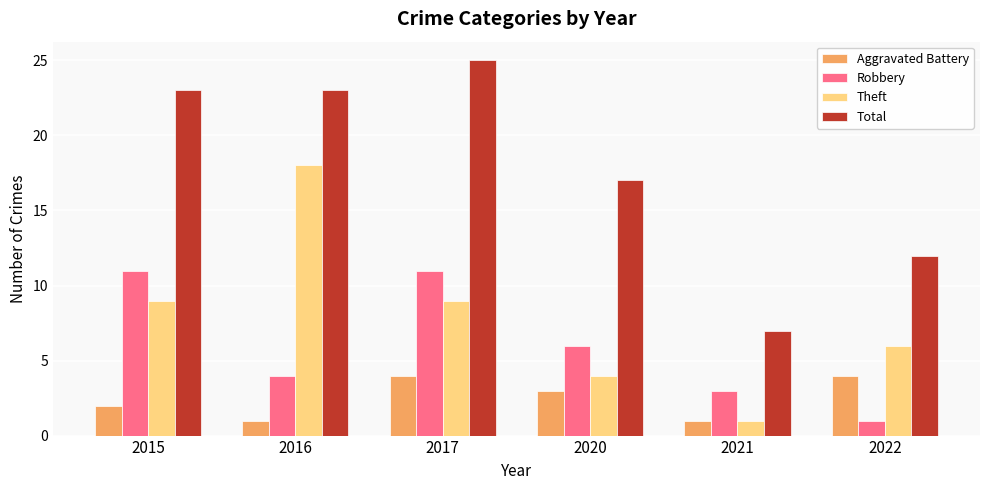

What is the total value across all series at 2020?

30